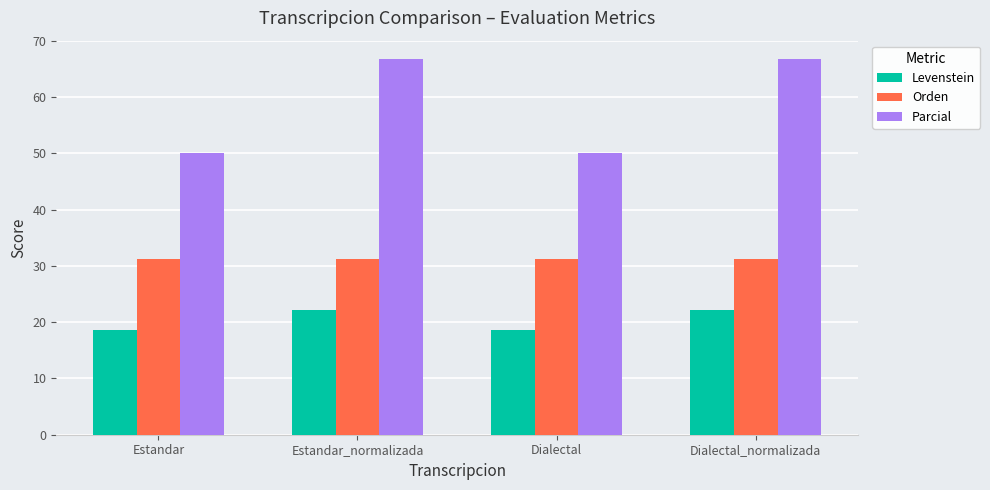

What is the average value of the Parcial series?

58.3